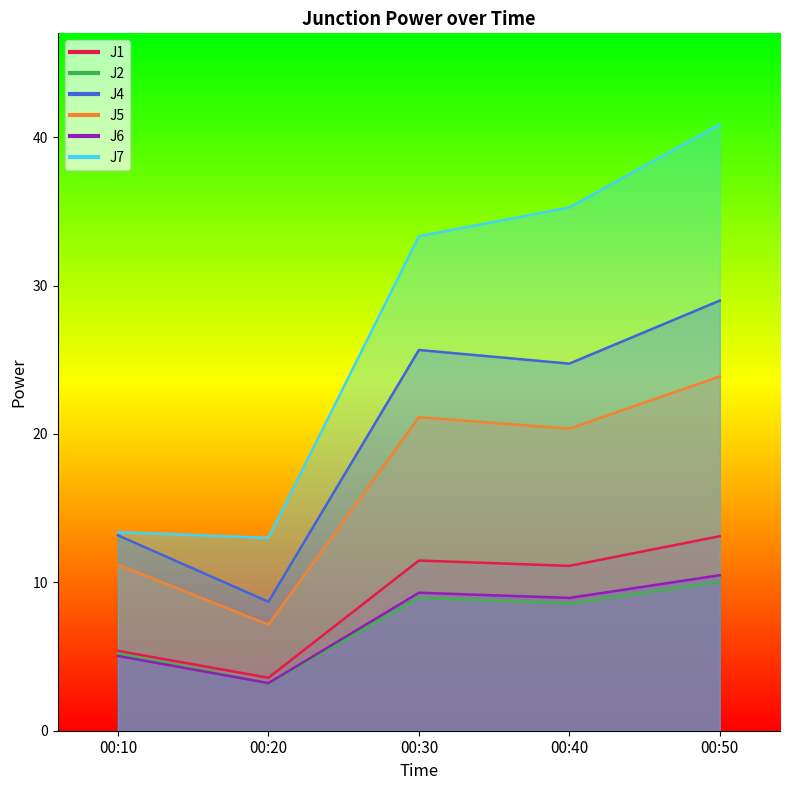

What are all the series names shown in the legend?

J1, J2, J4, J5, J6, J7